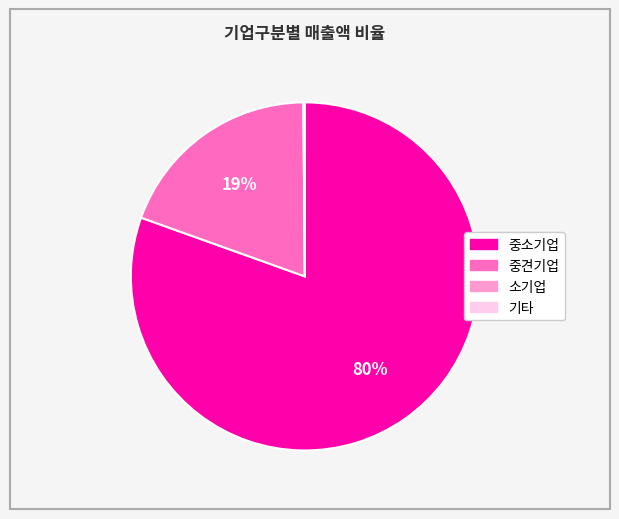

To the nearest percent, what is the average slice percentage?

25%